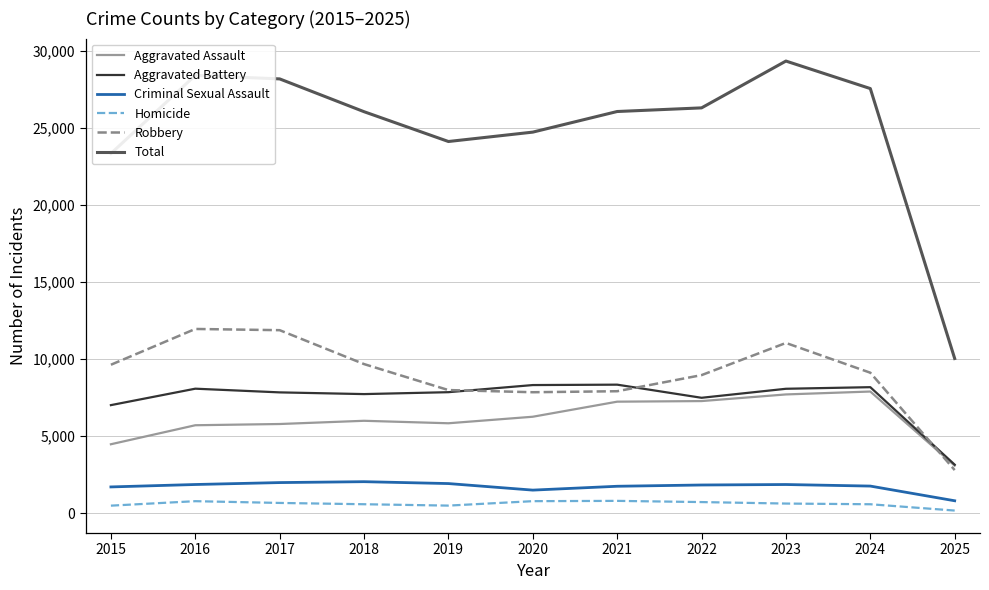

At how many categories does at least one series exceed 22082?

10